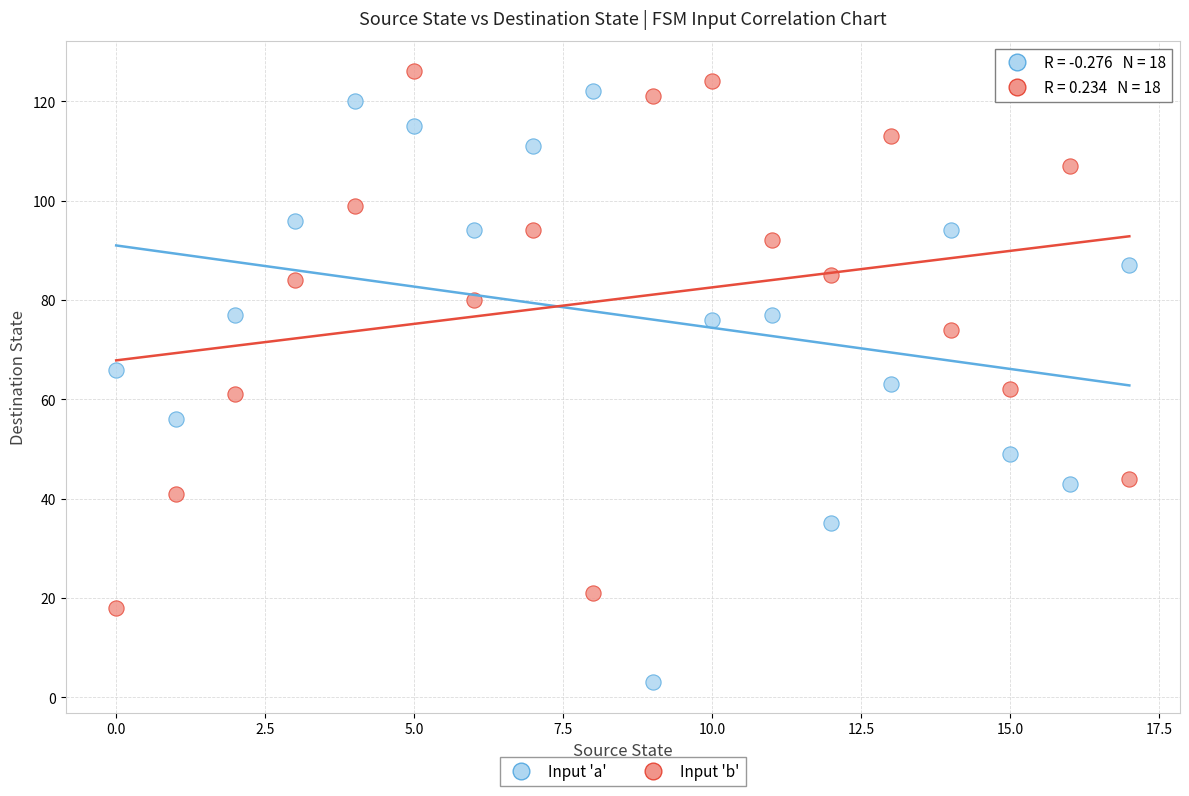

Across all data points, what is the range of Y values (max minus min)?

123